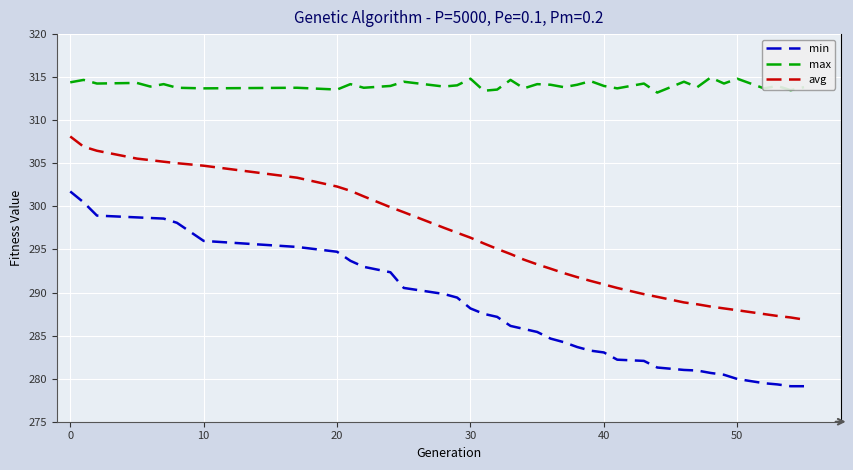

What is the difference between the maximum and minimum values in the min series?

22.6